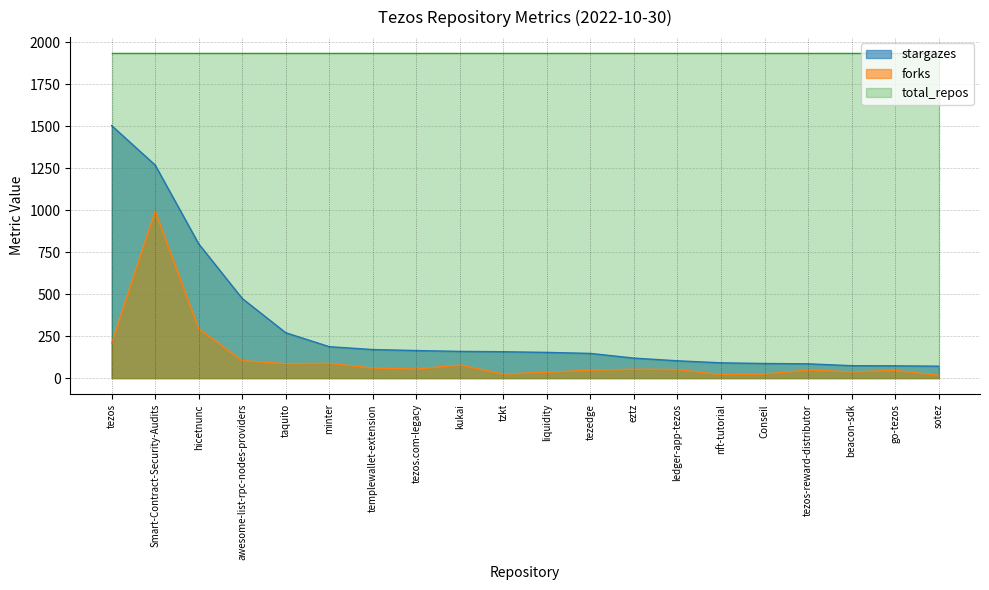

True or false: stargazes and forks intersect in this chart.

False